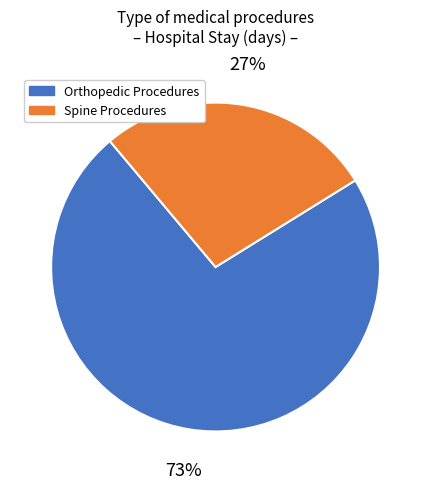

Is the sum of Spine Procedures and Orthopedic Procedures greater than half?

Yes